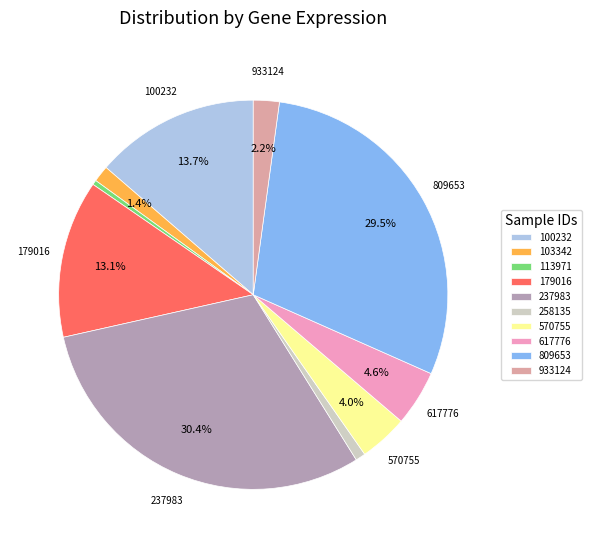

What percentage do 933124 and 617776 together represent?

6.8%